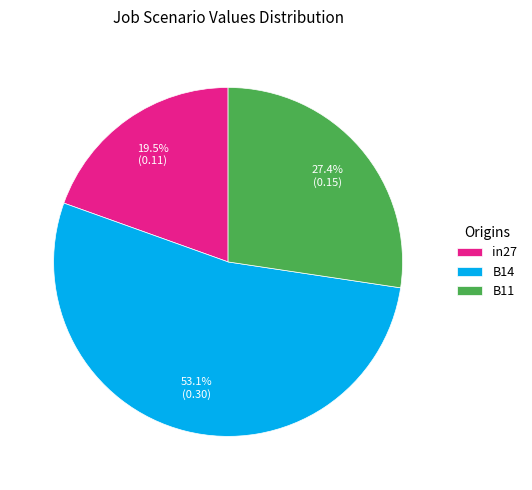

Between B11 and in27, which is larger?

B11